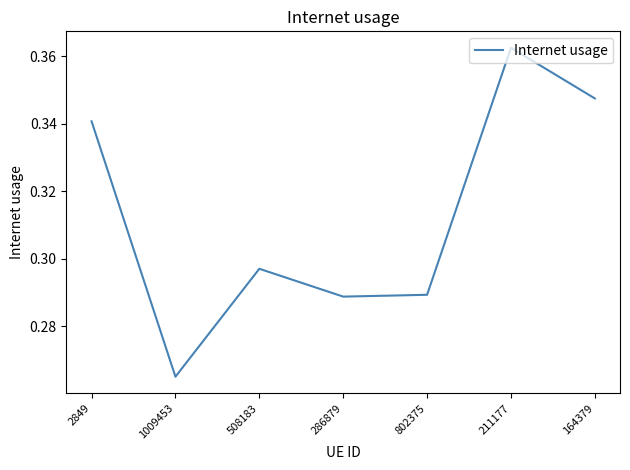

True or false: the data has more than 0 interior local peaks.

True